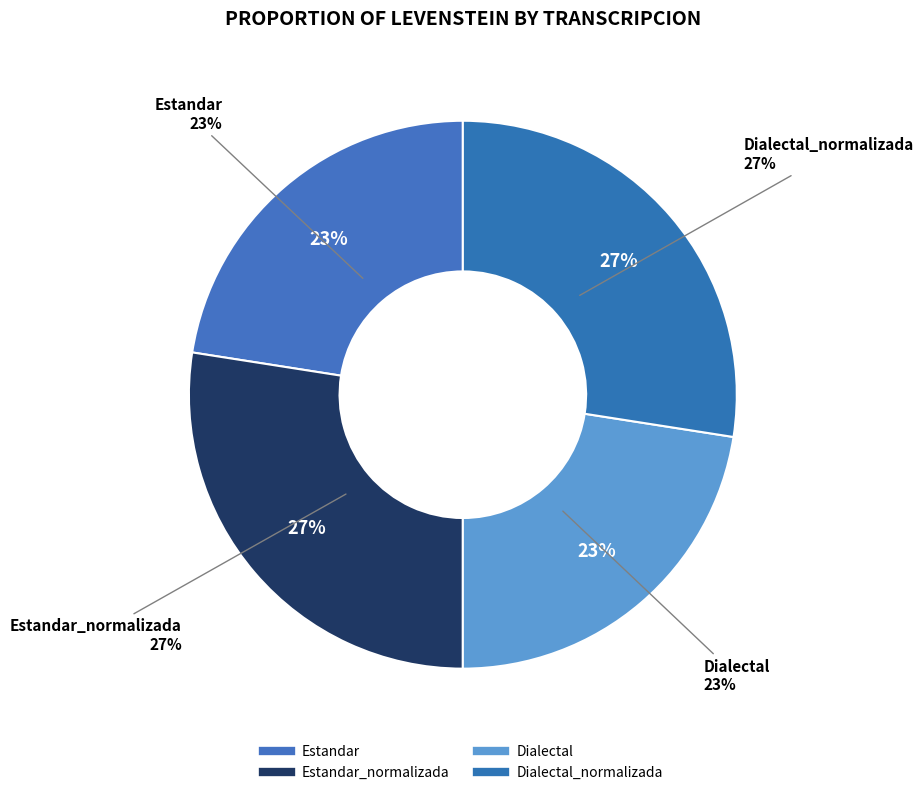

To the nearest percent, what percentage of the pie is Estandar?

23%